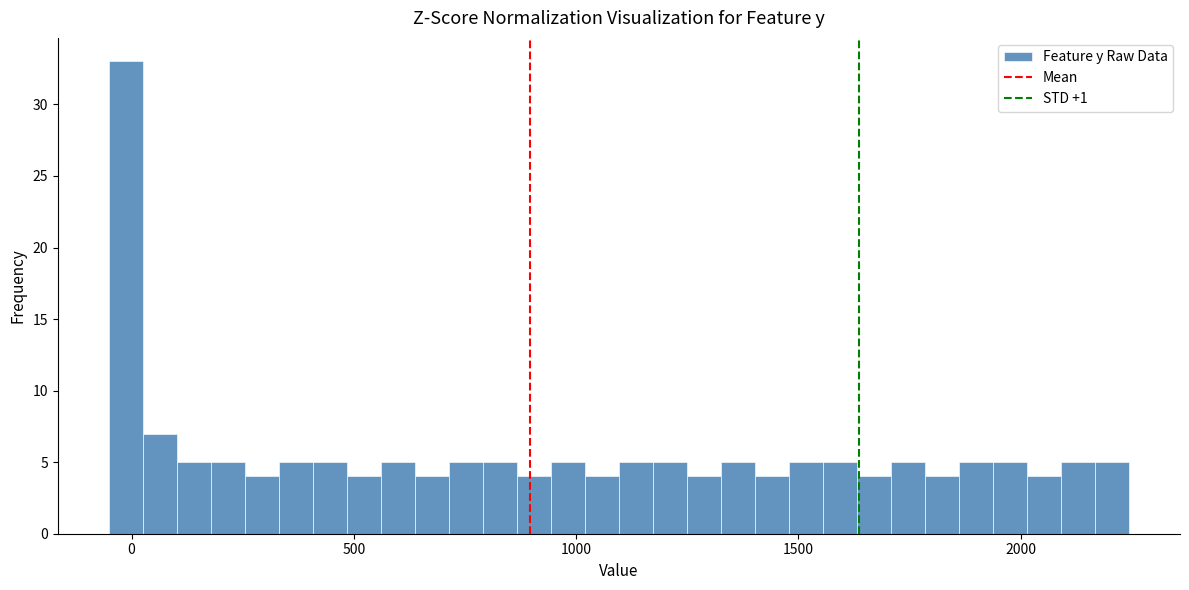

Around what value on the x-axis is the tallest bar? Give the approximate position of its centre, as read against the axis.

0